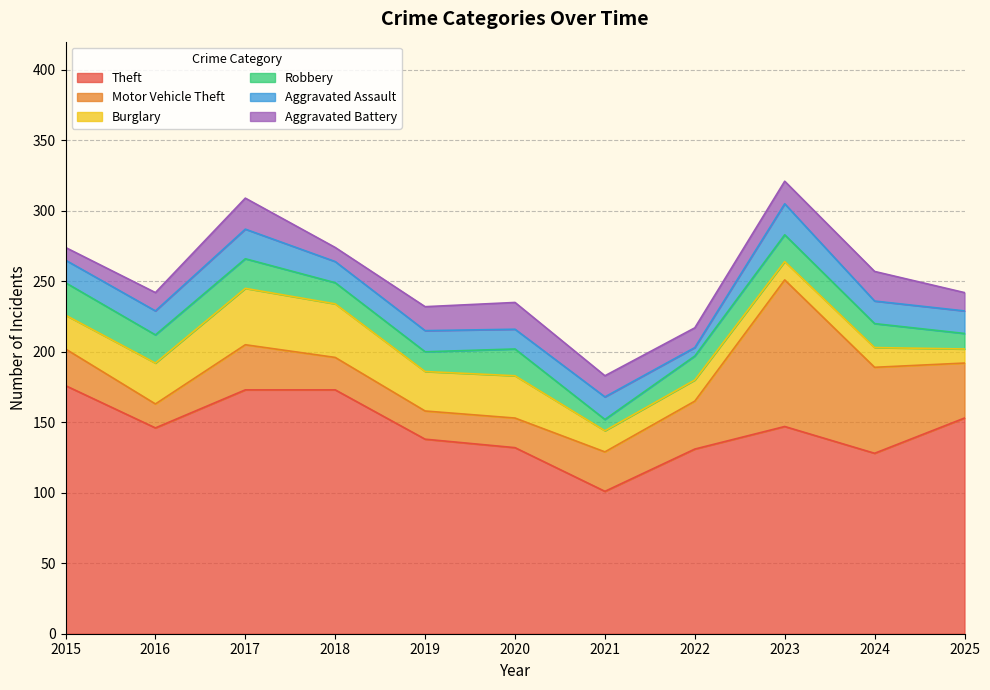

What are all the series names shown in the legend?

Theft, Motor Vehicle Theft, Burglary, Robbery, Aggravated Assault, Aggravated Battery